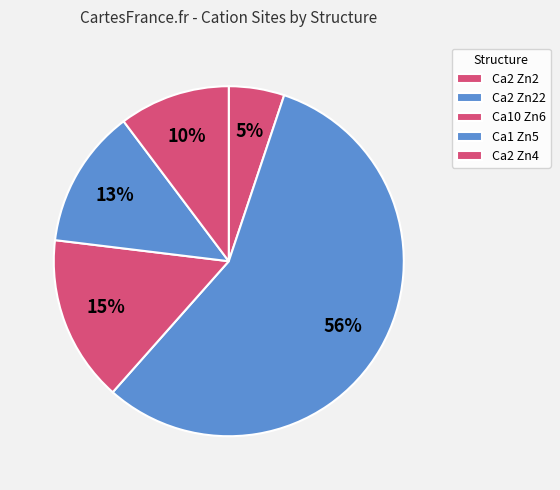

How many slices are in this pie chart?

5